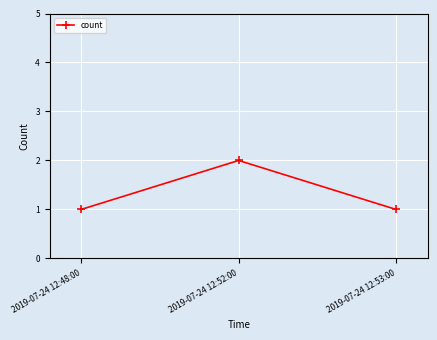

What is the smallest value displayed?

1